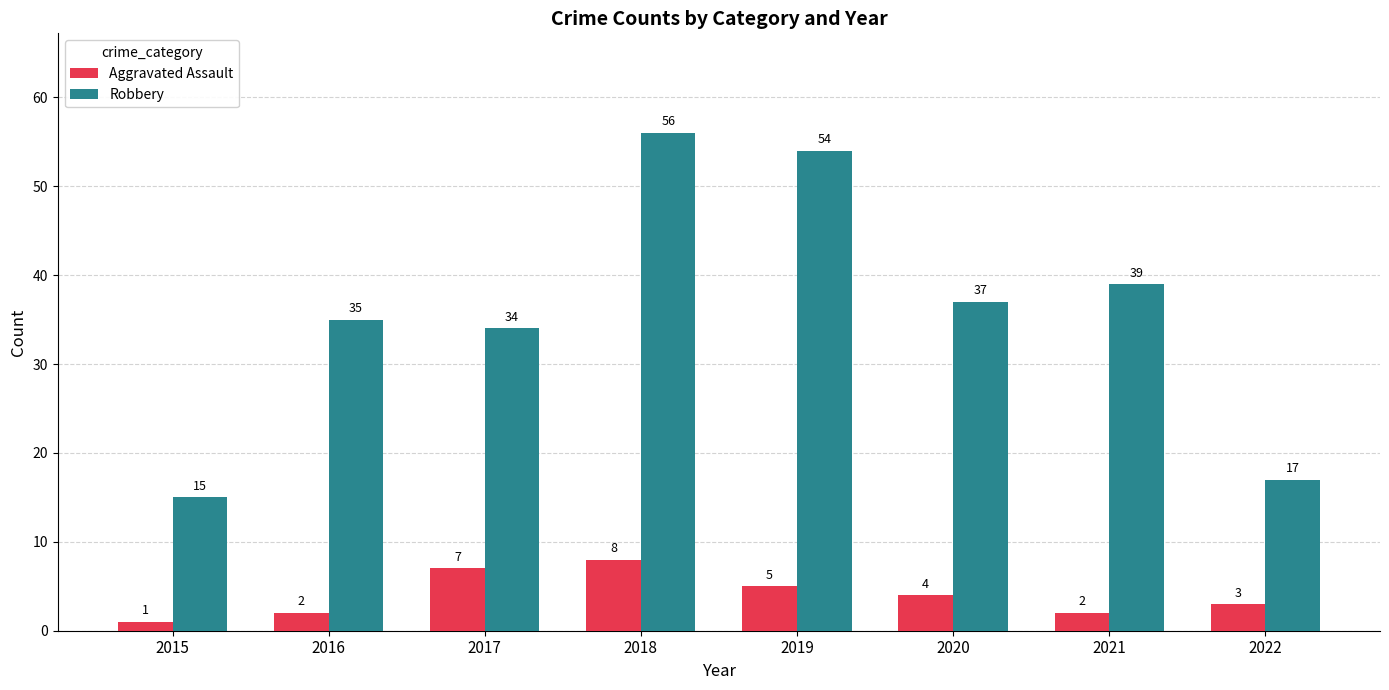

Which category has the highest value across all series?

2018